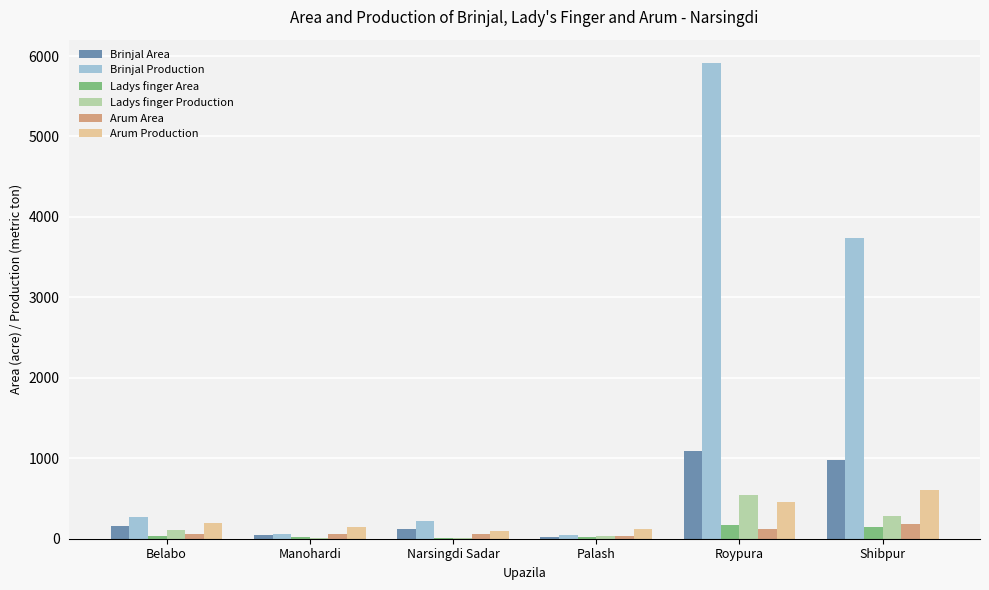

True or false: Brinjal Production has a value of 218 at Narsingdi Sadar.

True